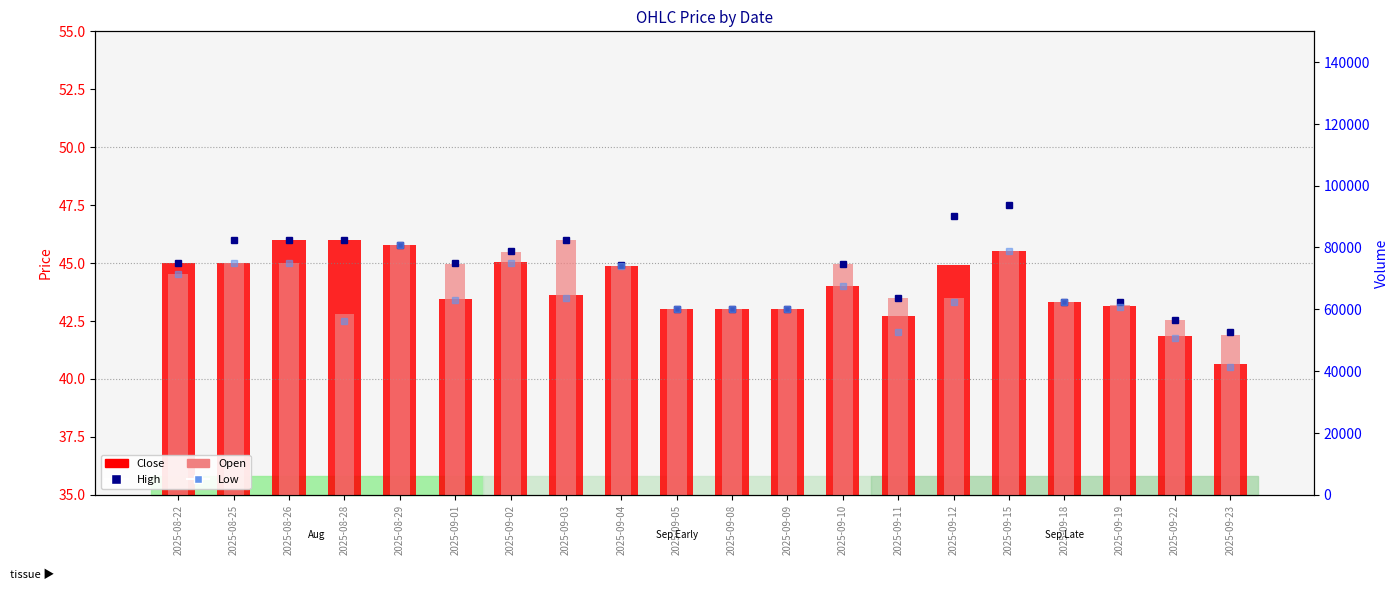

What is the lowest value of the Low series?

40.5